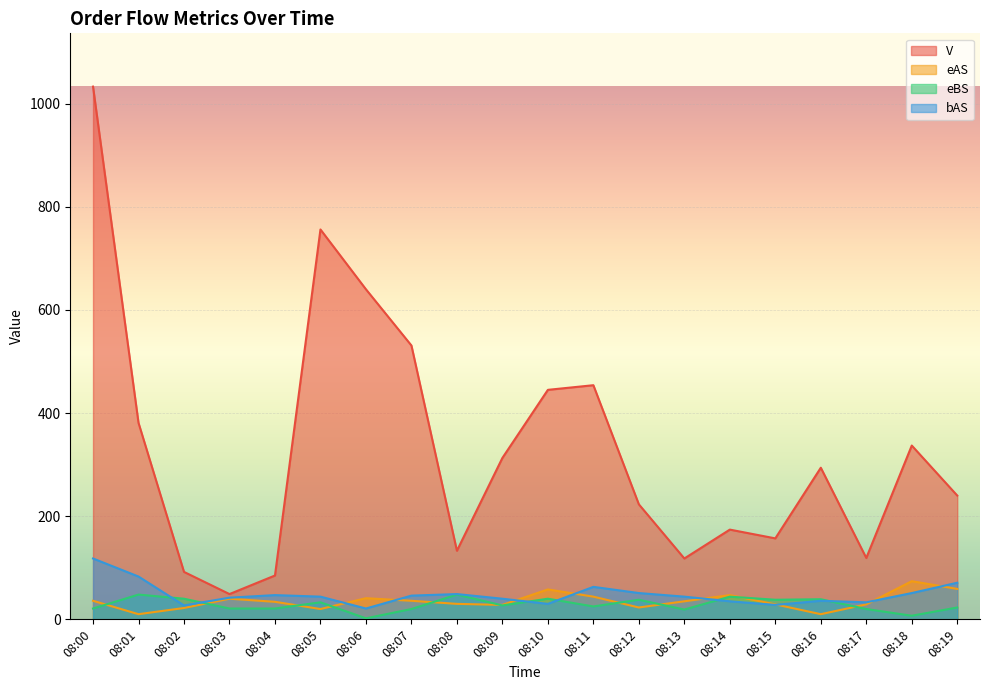

What is the maximum value shown in the chart?

1033